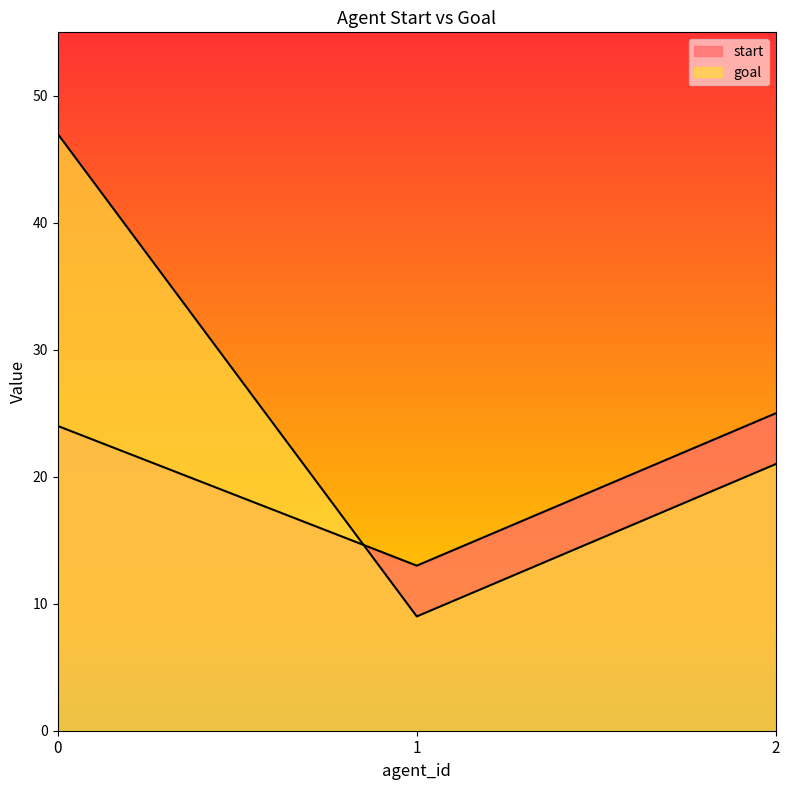

Rank the series at 1 from highest to lowest value.

start, goal